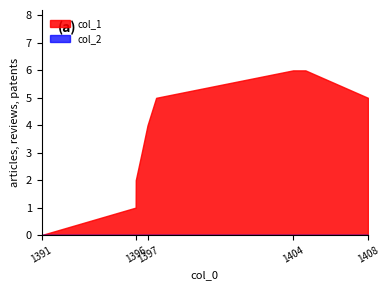

What is the sum of all col_1 values?

32